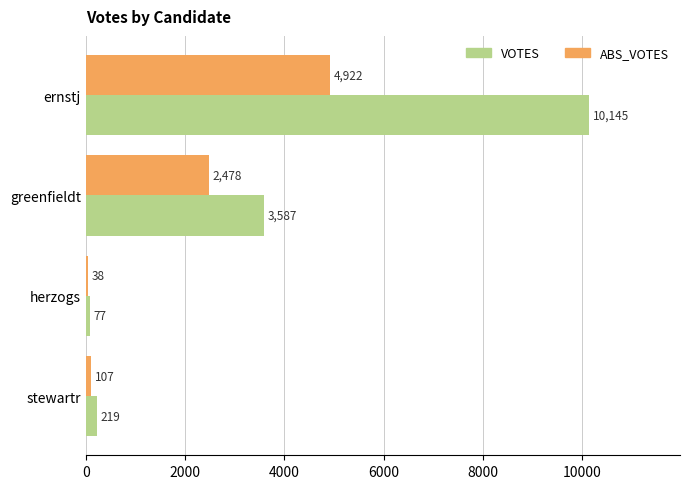

What is the highest value of the VOTES series?

10145